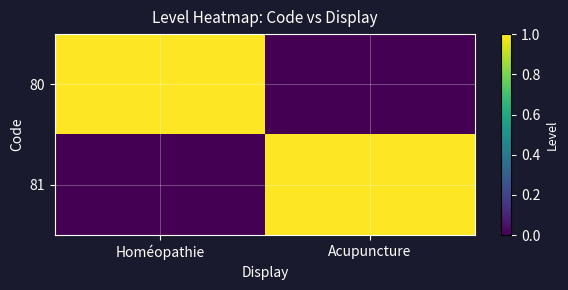

Reading right to left, extract all data points from this chart.

80: Acupuncture=0	Homéopathie=1
81: Acupuncture=1	Homéopathie=0